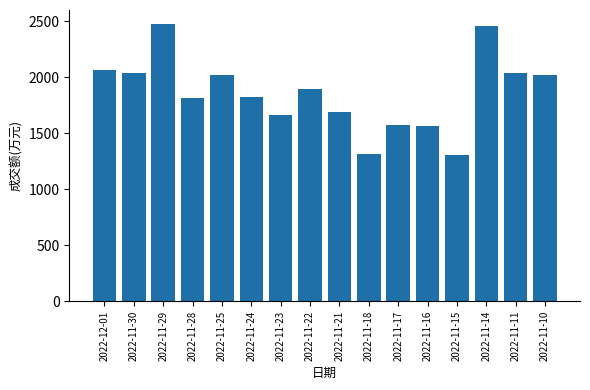

The value at 2022-11-29 is 3460. True or false?

False